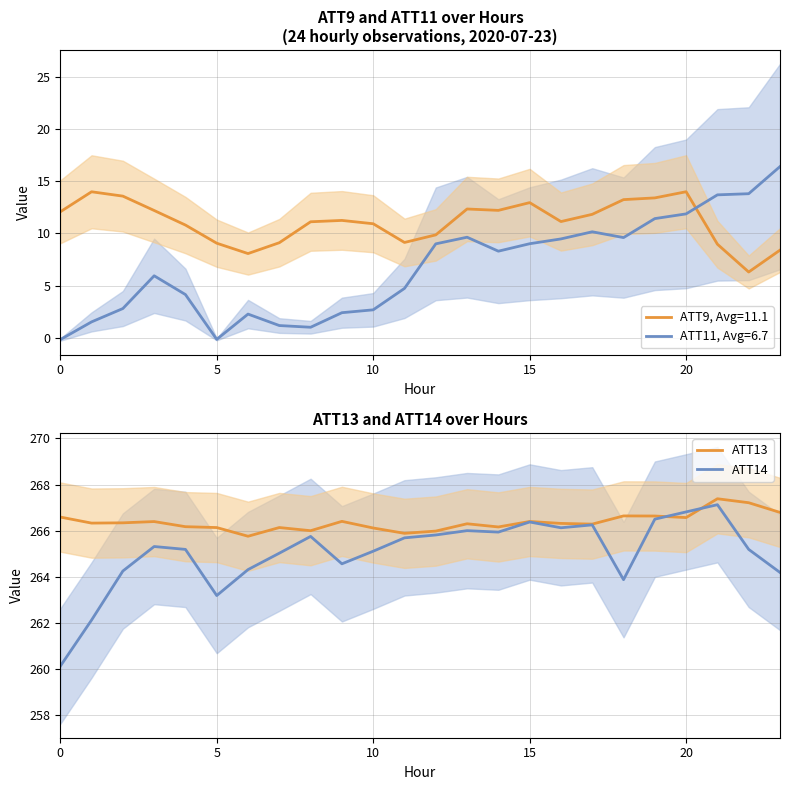

What is the lowest value of the ATT13 series?

265.8